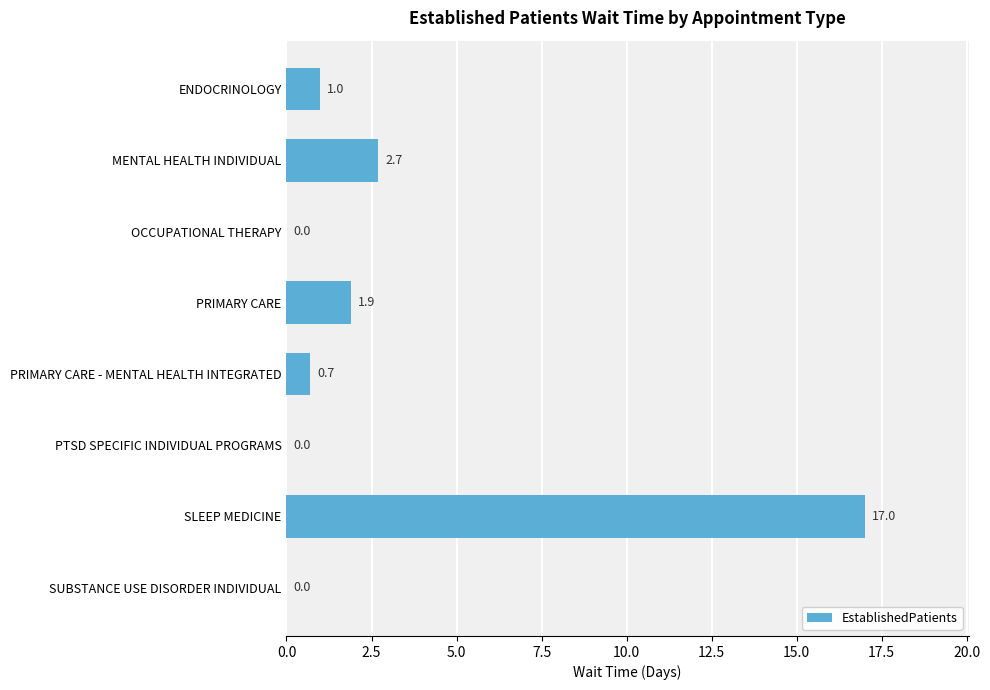

Between OCCUPATIONAL THERAPY and PRIMARY CARE - MENTAL HEALTH INTEGRATED, which is larger?

PRIMARY CARE - MENTAL HEALTH INTEGRATED